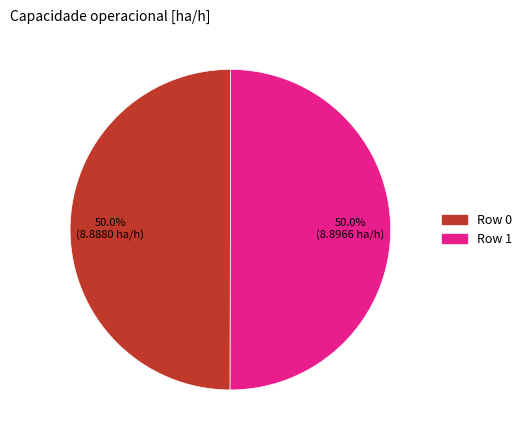

Combined, what portion of the pie is Row 0 and Row 1?

100.0%